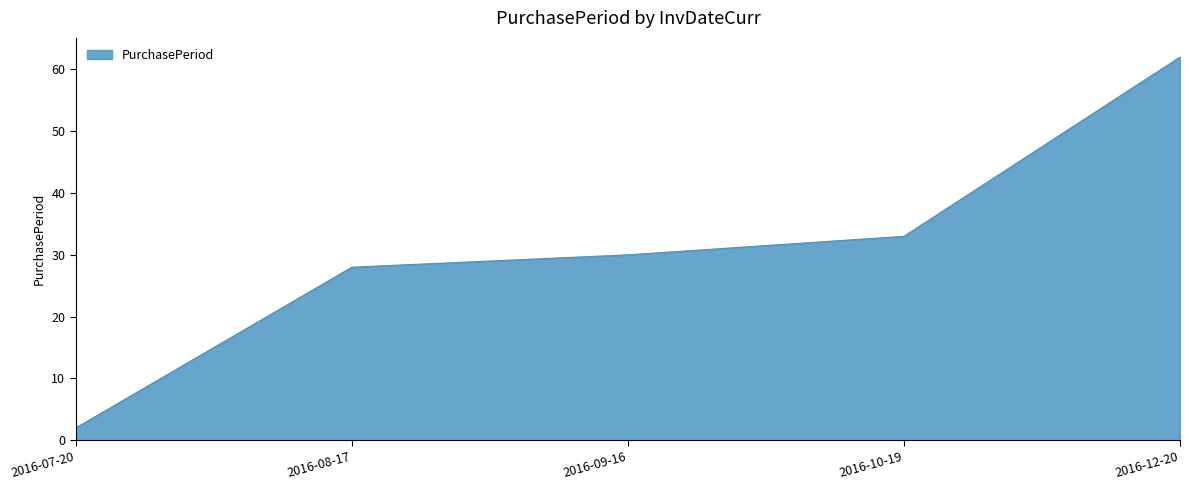

Rank the categories by value from highest to lowest.

2016-12-20, 2016-10-19, 2016-09-16, 2016-08-17, 2016-07-20